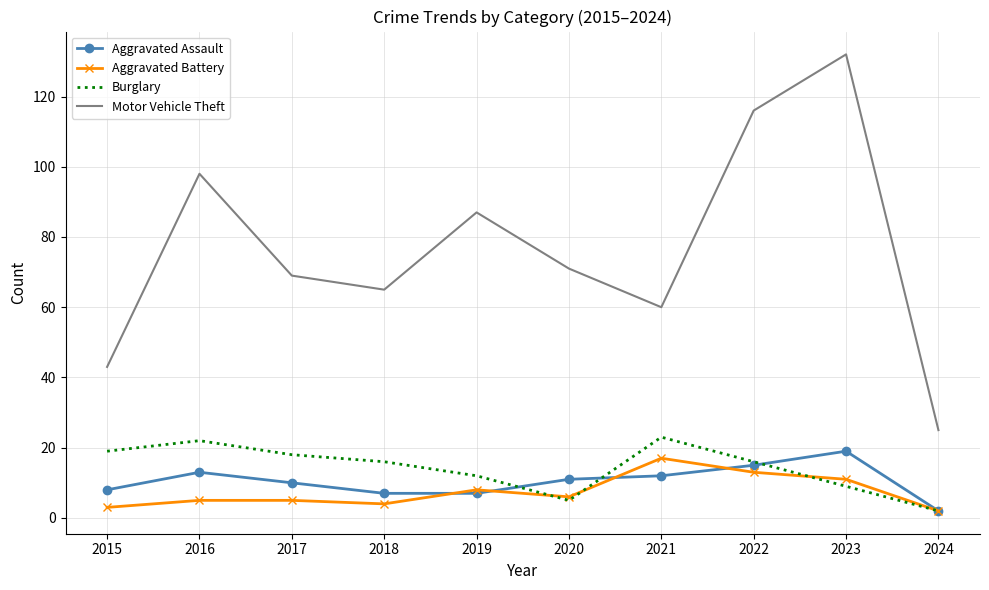

What is the spread (max minus min) of values at 2017?

64